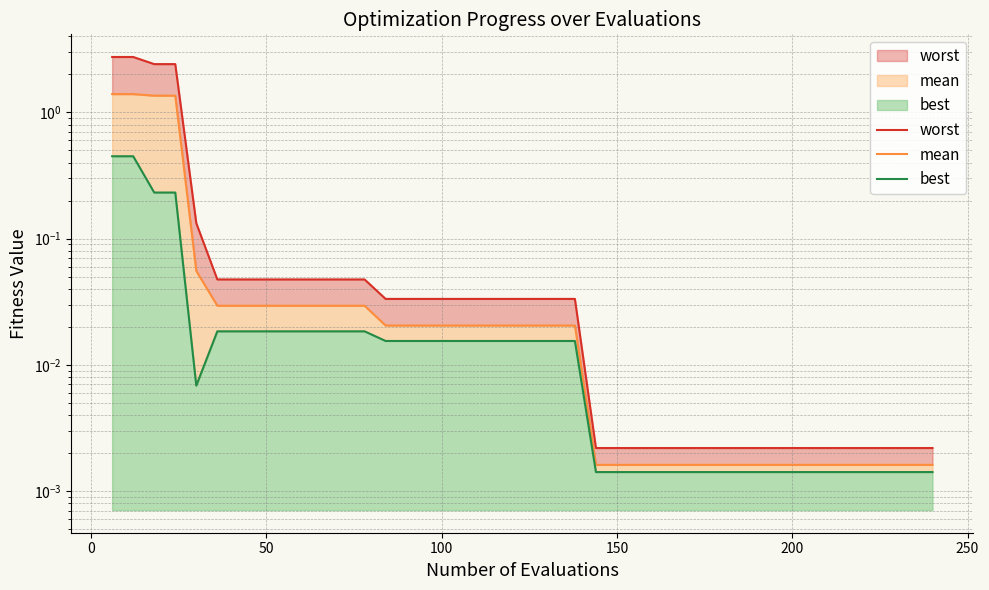

Reading right to left, what are all the values shown in this chart?

worst: 0.0	0.0	0.0	0.0	0.0	0.0	0.0	0.0	0.0	0.0	0.0	0.0	0.0	0.0	0.0	0.0	0.0	0.0	0.0	0.0	0.0	0.0	0.0	0.0	0.0	0.0	0.0	0.0	0.0	0.0	0.0	0.0	0.0	0.0	0.0	0.1	2.4	2.4	2.7	2.7
mean: 0.0	0.0	0.0	0.0	0.0	0.0	0.0	0.0	0.0	0.0	0.0	0.0	0.0	0.0	0.0	0.0	0.0	0.0	0.0	0.0	0.0	0.0	0.0	0.0	0.0	0.0	0.0	0.0	0.0	0.0	0.0	0.0	0.0	0.0	0.0	0.1	1.4	1.4	1.4	1.4
best: 0.0	0.0	0.0	0.0	0.0	0.0	0.0	0.0	0.0	0.0	0.0	0.0	0.0	0.0	0.0	0.0	0.0	0.0	0.0	0.0	0.0	0.0	0.0	0.0	0.0	0.0	0.0	0.0	0.0	0.0	0.0	0.0	0.0	0.0	0.0	0.0	0.2	0.2	0.4	0.4